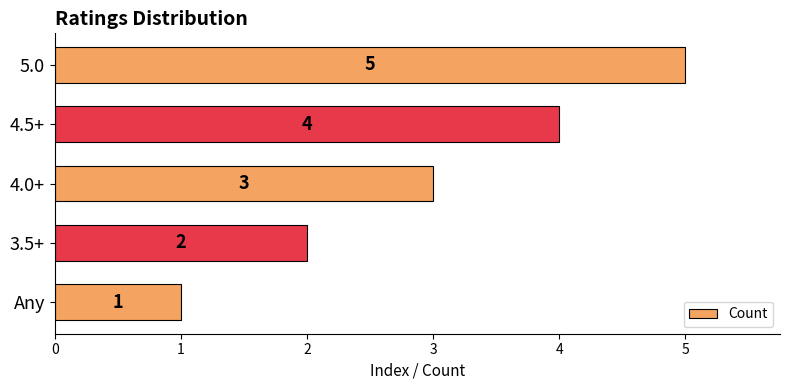

Which has a higher value, 5.0 or 4.5+?

5.0